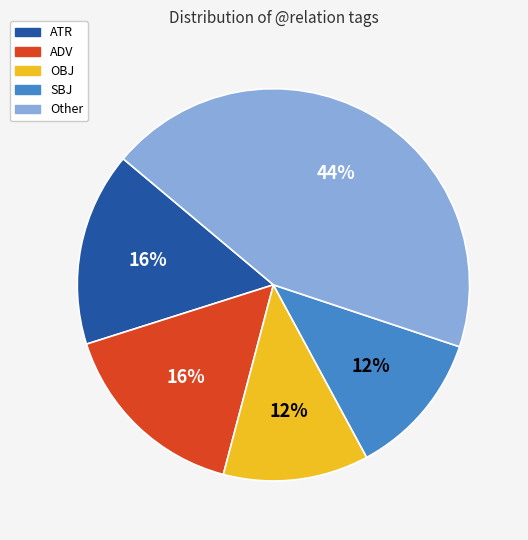

Does any single category account for the majority?

No